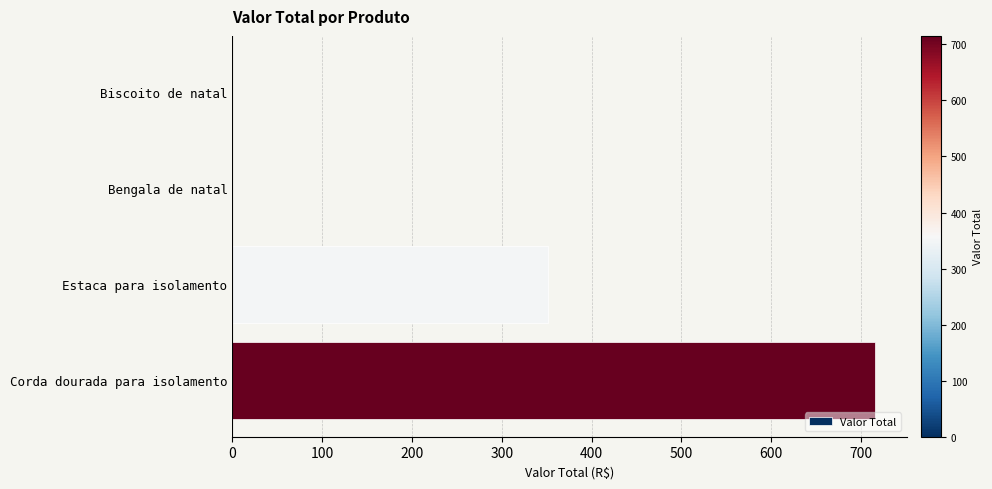

What is the average value?

266.6